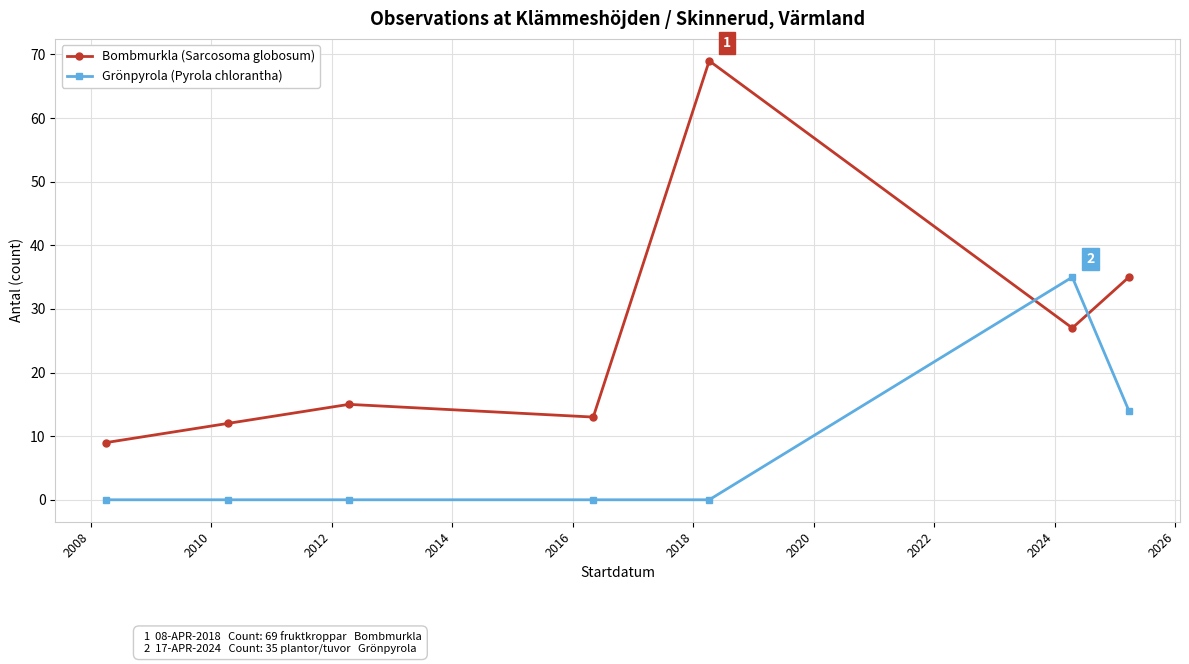

What is the greatest value displayed?

69